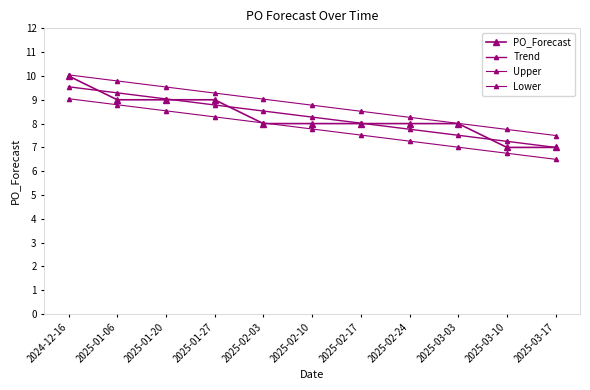

Is this an area chart (filled region under the line)?

No